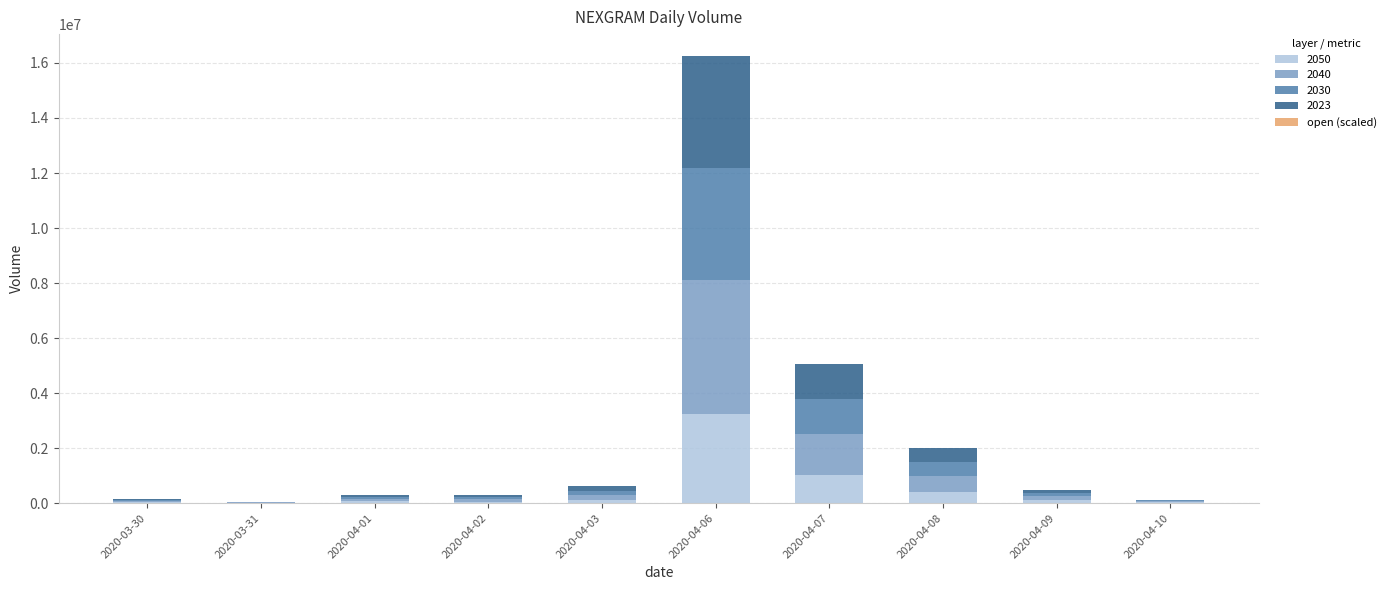

What is the value of the 3rd bar from the left?

10000